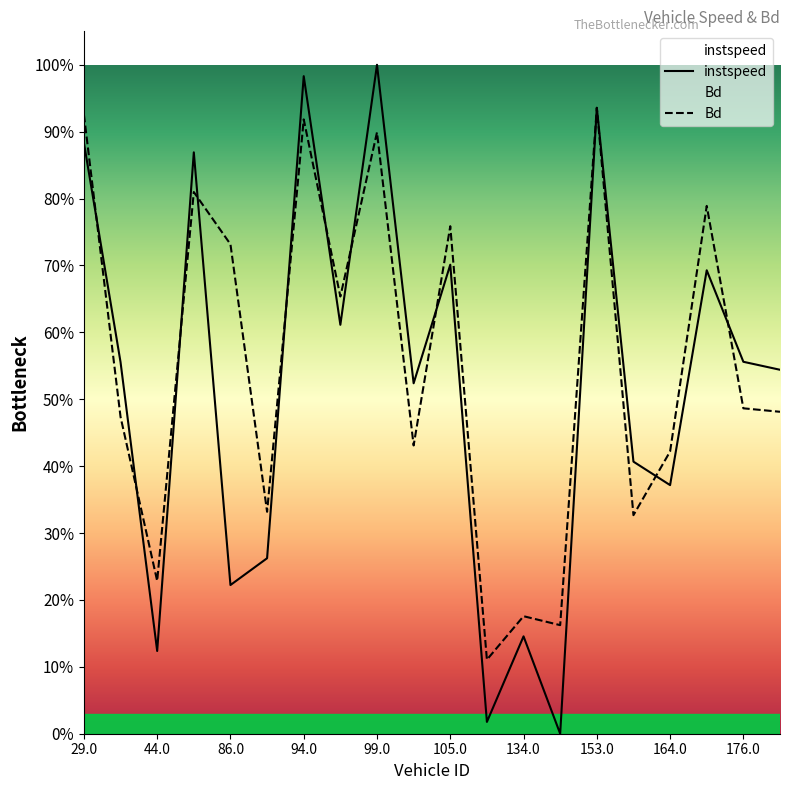

In Bd, how many points are lower than both neighbors (excluding endpoints)?

7